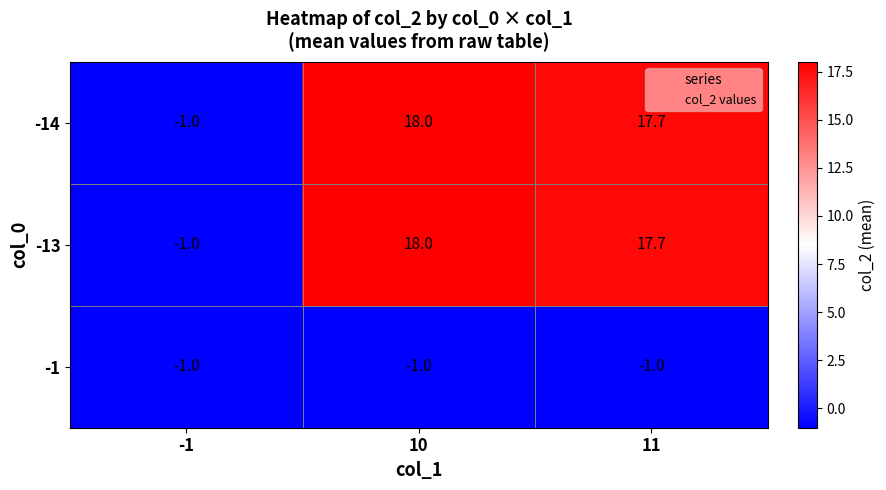

What is the average value of the -1 series?

-1.0